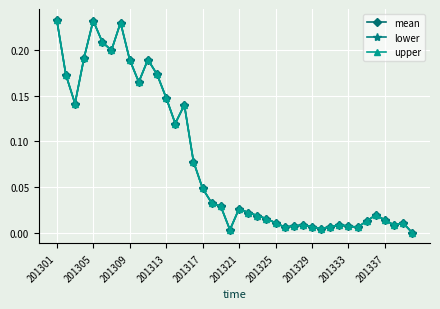

What is the difference between the second highest and minimum values in the lower series?

0.2